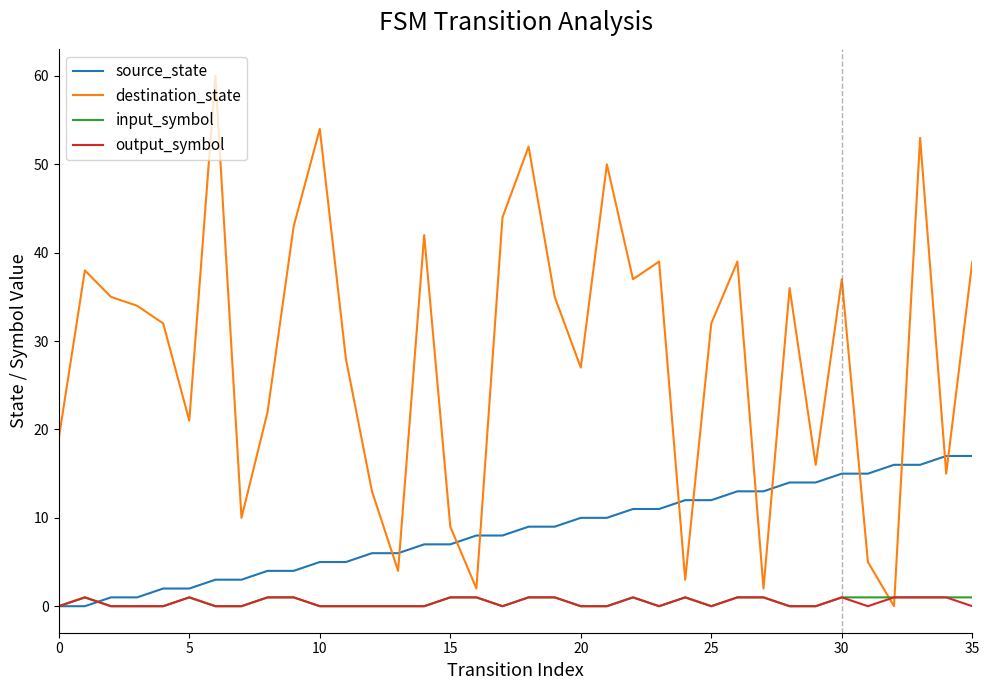

What is the difference between the maximum and minimum values in the output_symbol series?

1